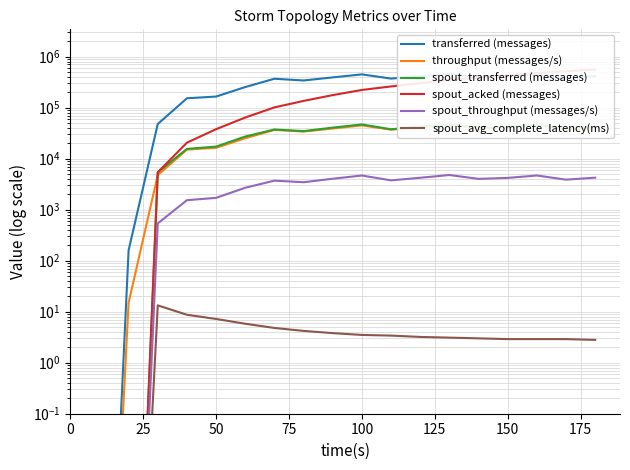

Does the chart display data point markers on the line(s)?

No